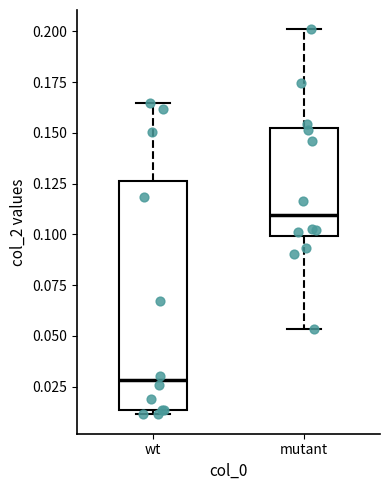

Which box is the tallest, from its lower edge to its upper edge?

wt